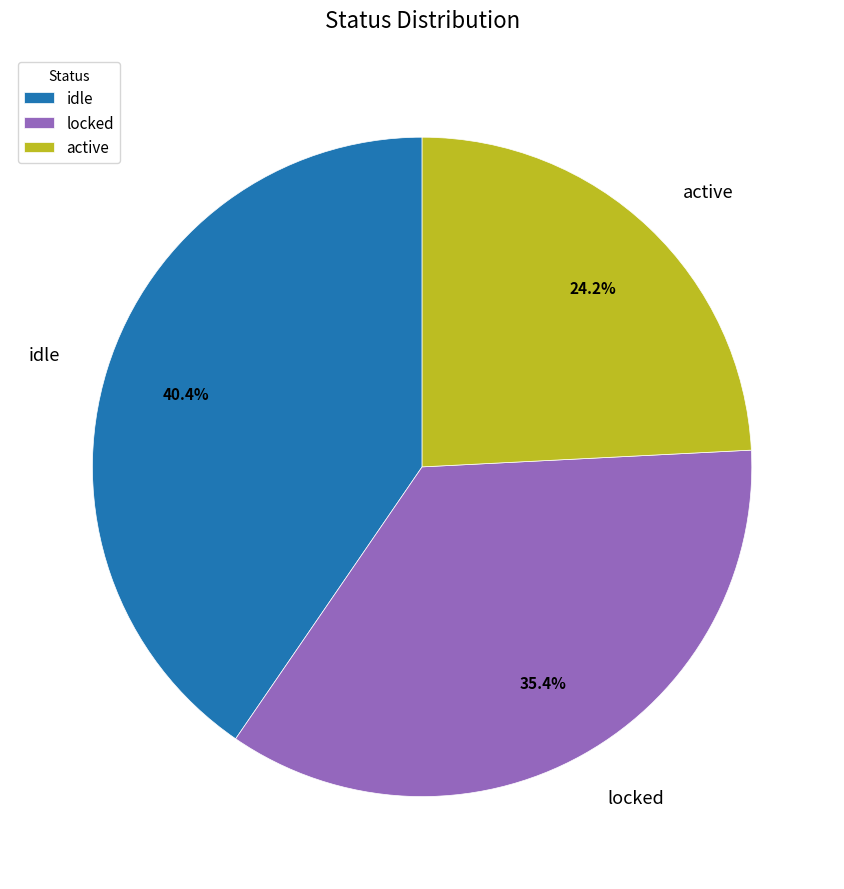

Does any single category account for the majority?

No